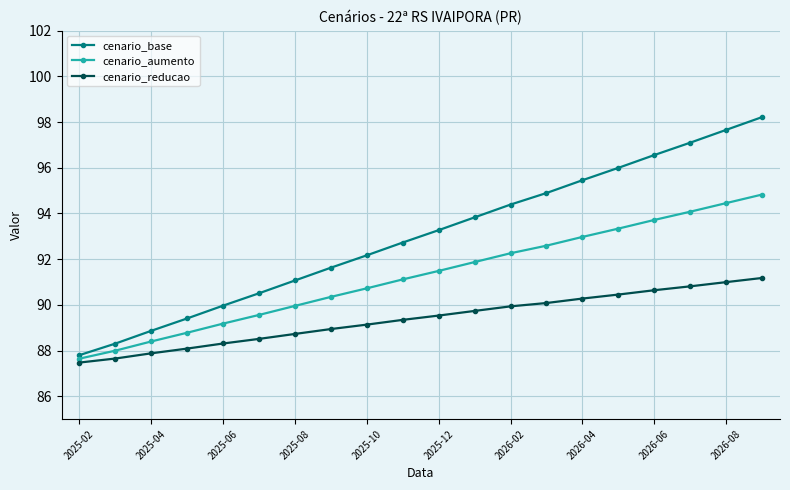

Rank the series by their average value, from lowest to highest.

cenario_reducao, cenario_aumento, cenario_base